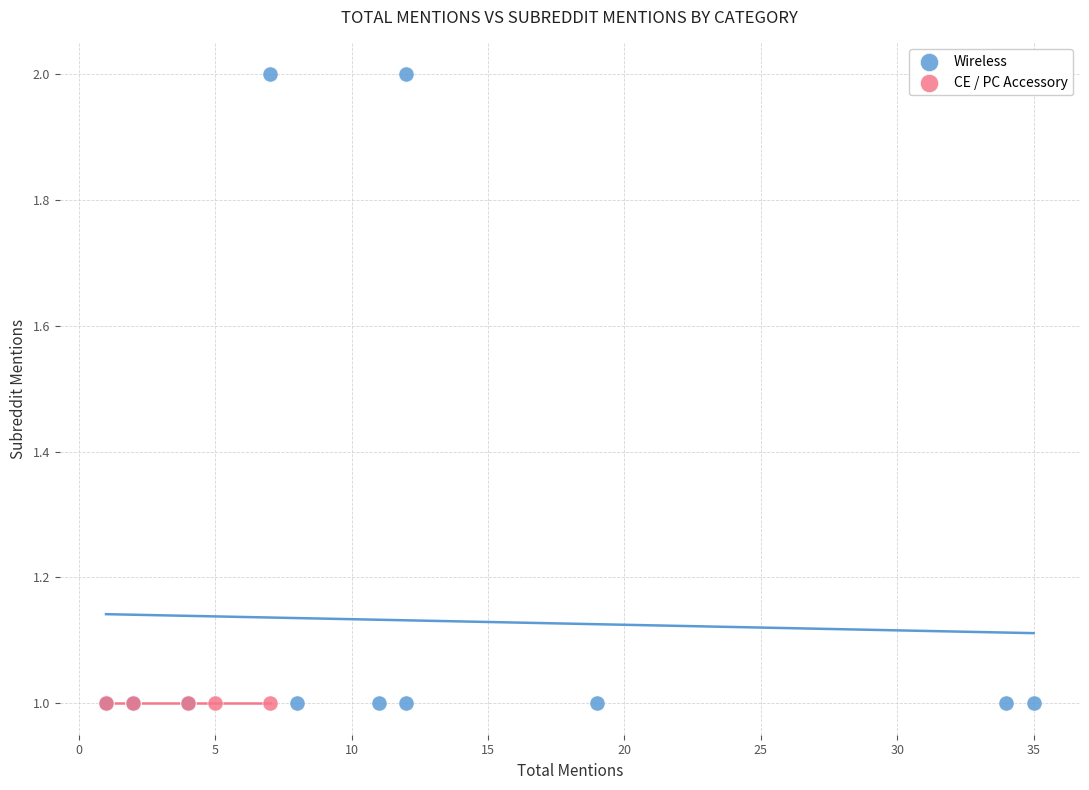

Which series contains the highest Y value?

Wireless